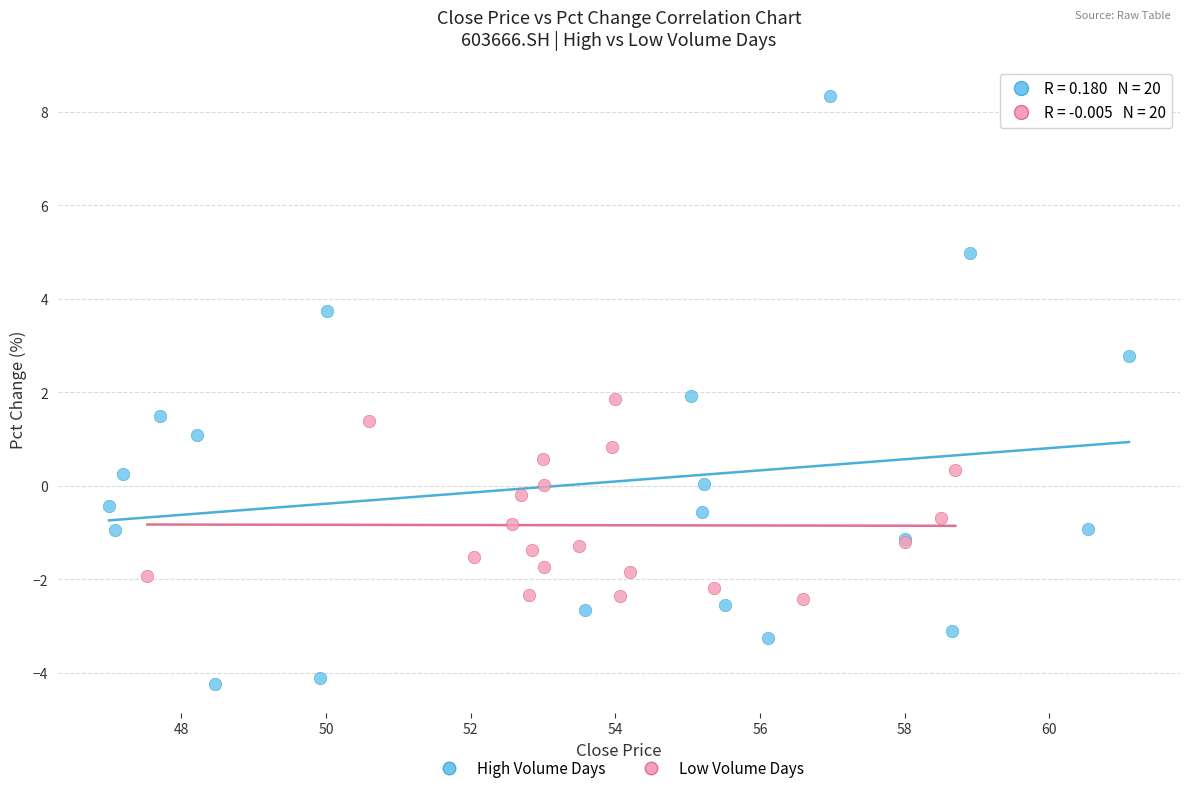

Which series has the widest spread of Y values?

High Volume Days